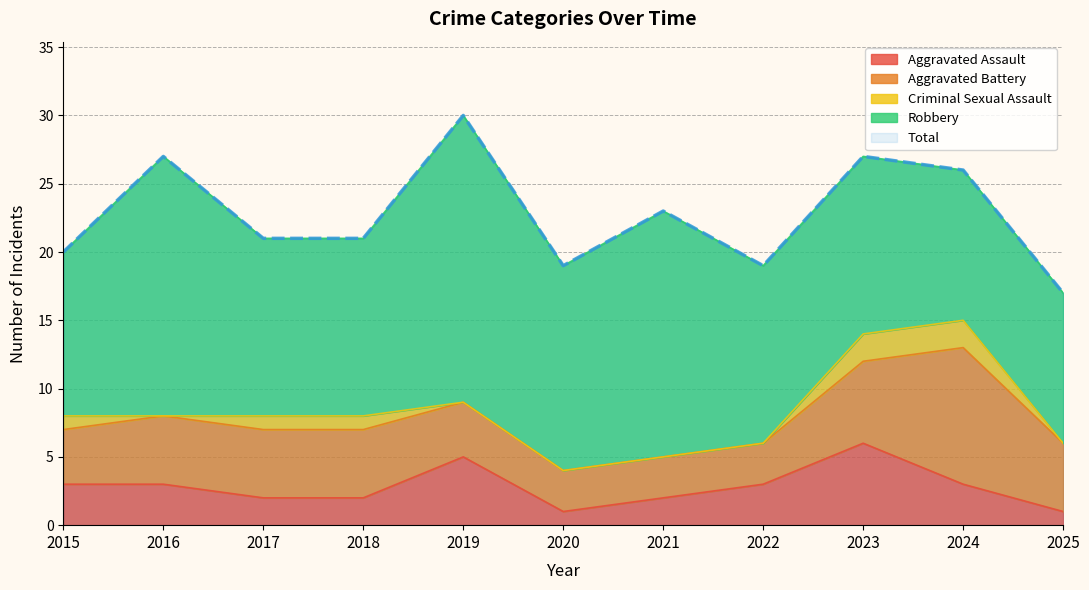

Is the value of Total at 2016 greater than the value of Aggravated Assault at 2019?

Yes